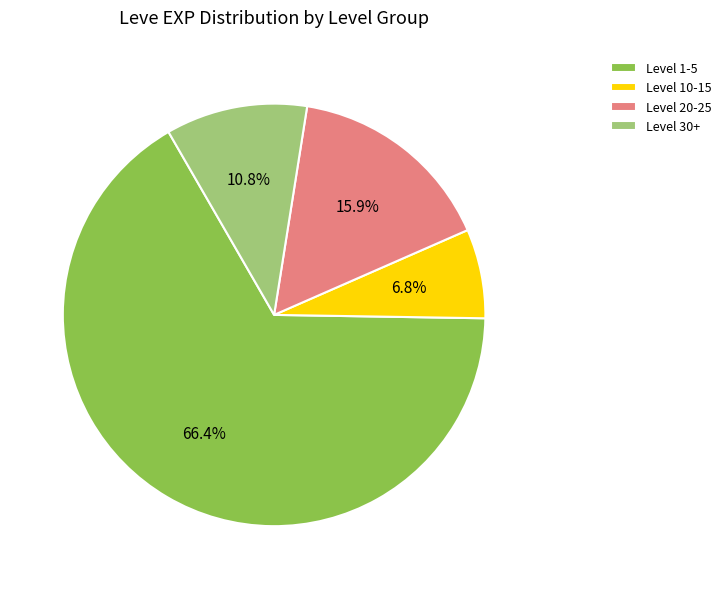

Which category has the smallest portion of the pie?

Level 10-15